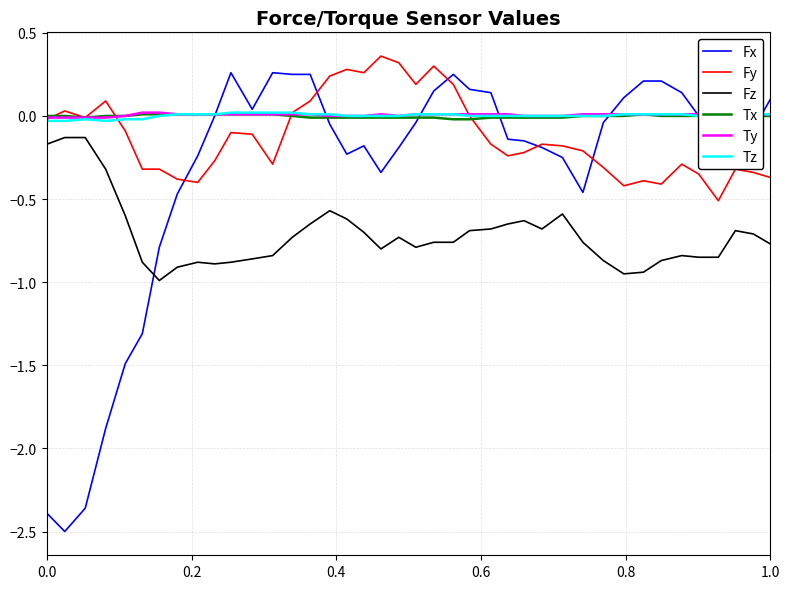

Which series has the widest spread of values?

Fx